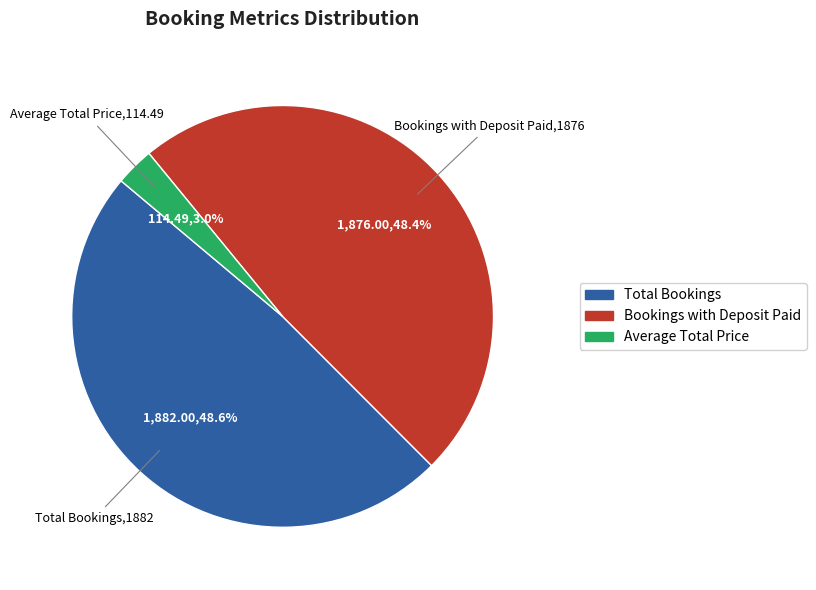

Count the number of slices in the pie.

3